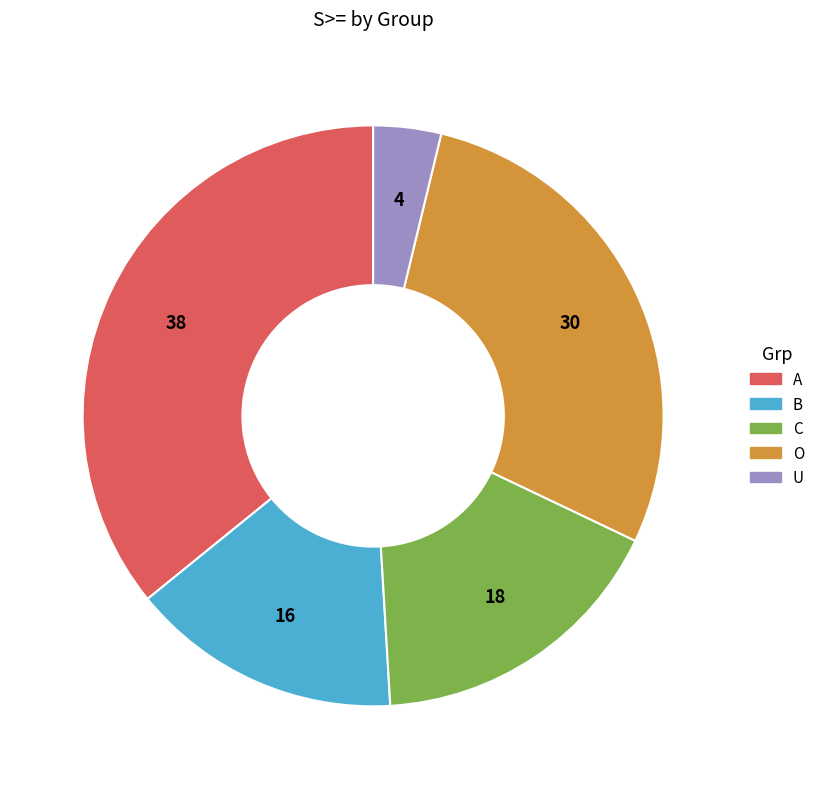

Which has a higher value, B or O?

O